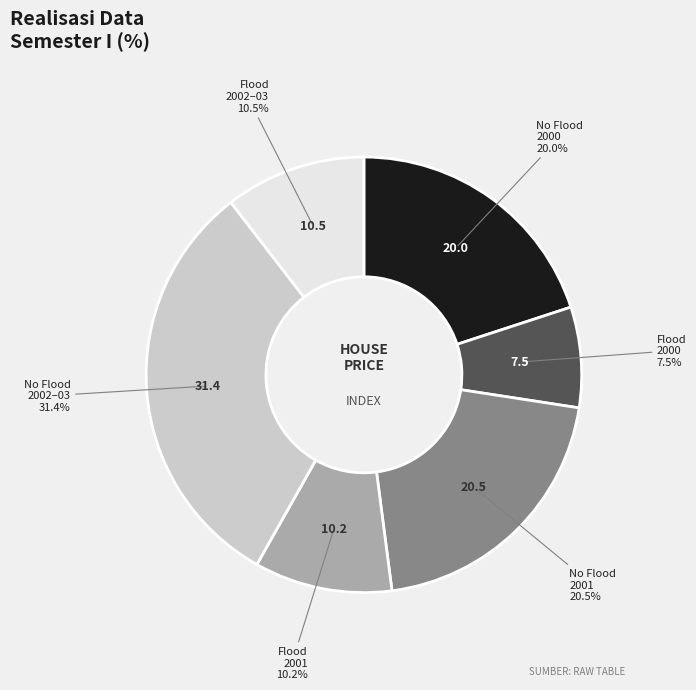

Is there a majority slice in this chart?

No